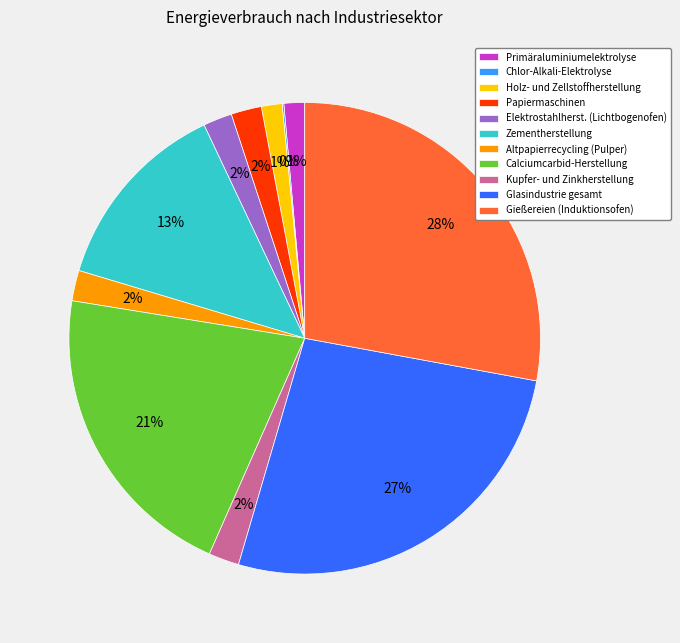

Does Holz- und Zellstoffherstellung account for over 50% of the chart?

No